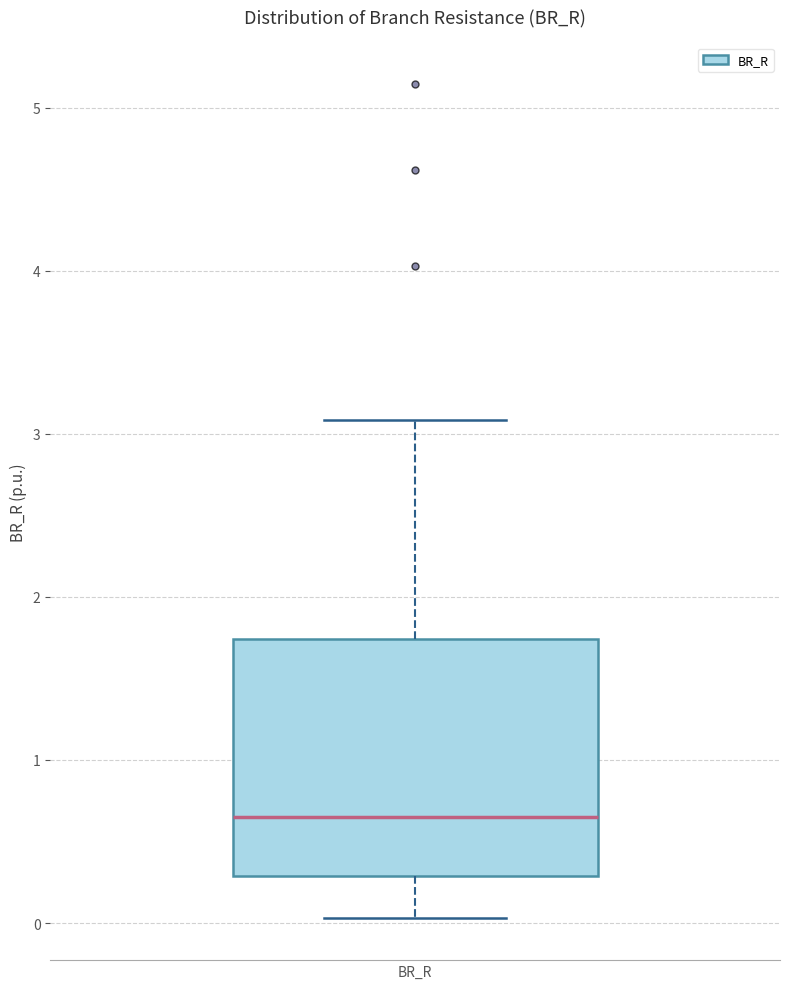

Read this box plot against the y-axis: the position of the median line, the range covered by the box, and the ends of both whiskers. The values are not printed on the chart, so give them approximately, as read against the axis.

median 0.6, box 0.3 to 1.7, whiskers 0.0 to 3.1